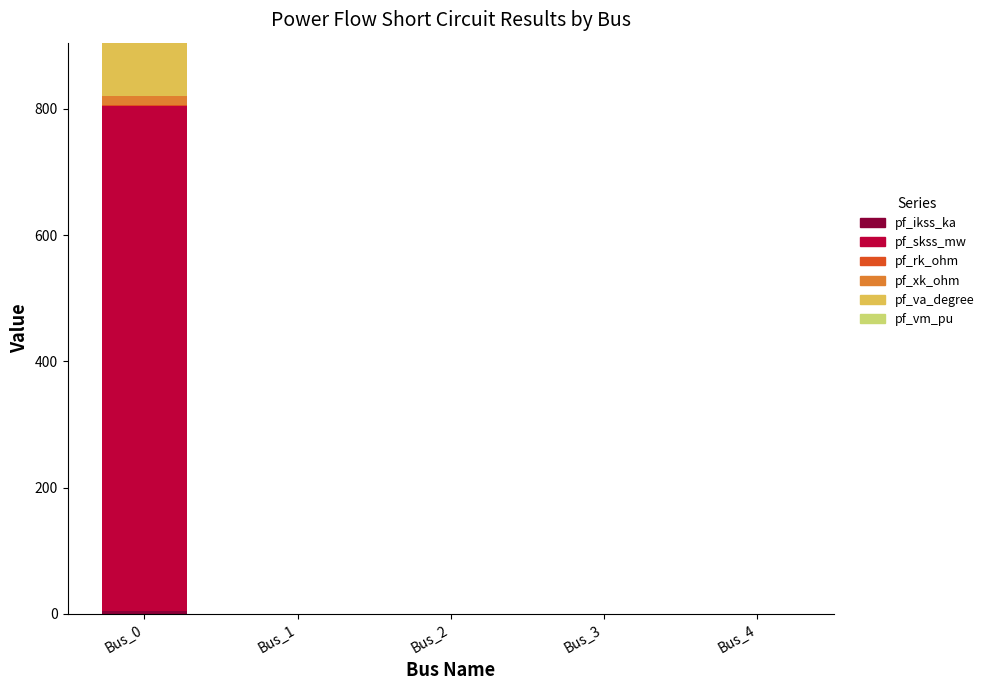

At which category is the sum across all series the highest?

Bus_0